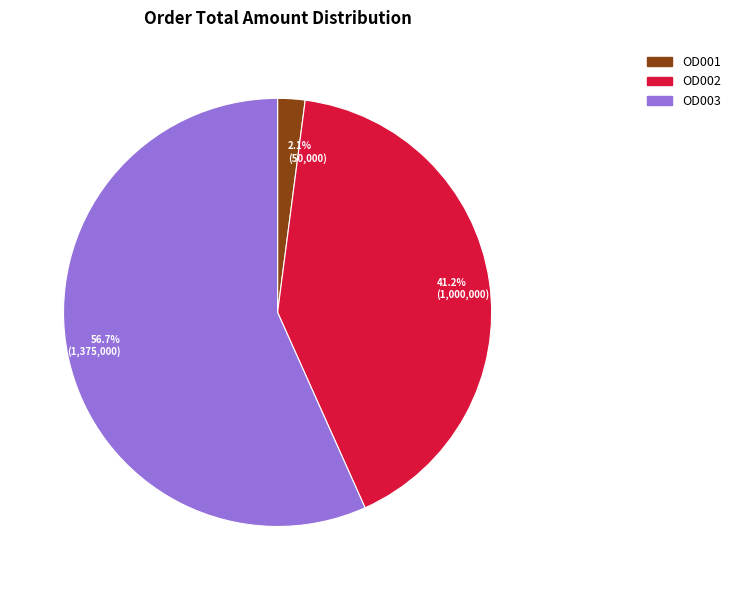

The OD002 slice represents 50% of the pie. True or false?

False